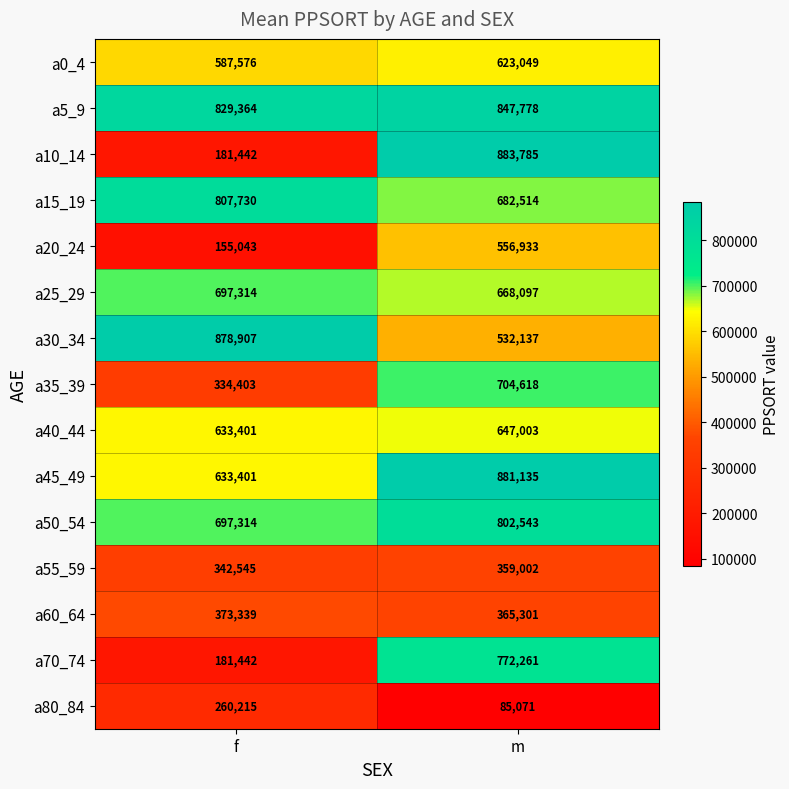

At m, list the series in order from largest to smallest.

a10_14, a45_49, a5_9, a50_54, a70_74, a35_39, a15_19, a25_29, a40_44, a0_4, a20_24, a30_34, a60_64, a55_59, a80_84